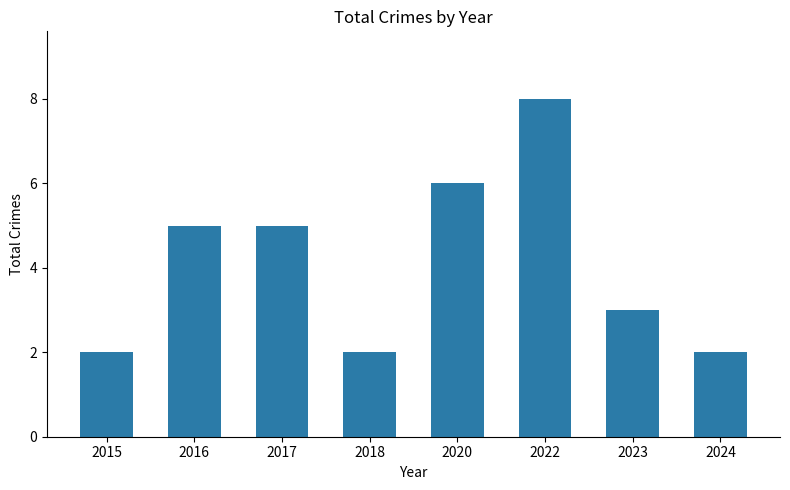

Does the chart contain any negative values?

No